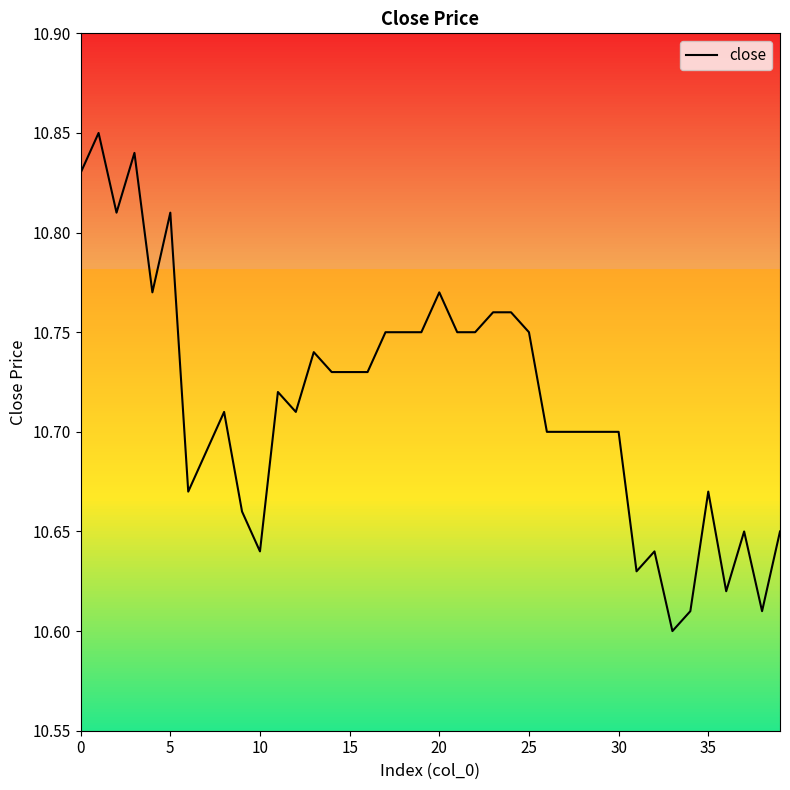

Count the number of categories in the chart.

40